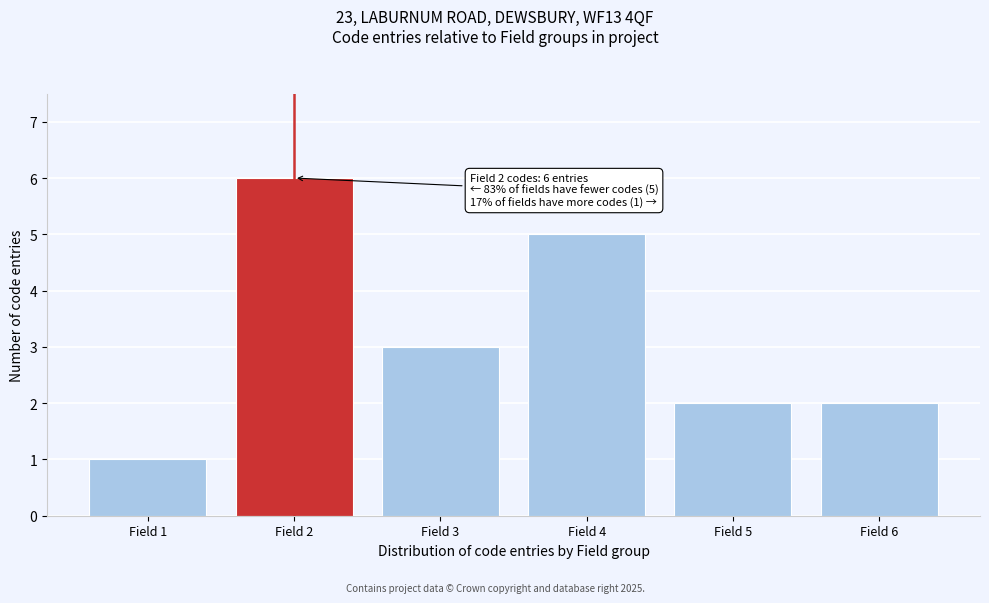

Reading left to right, what are all the values shown in this chart?

1	6	3	5	2	2